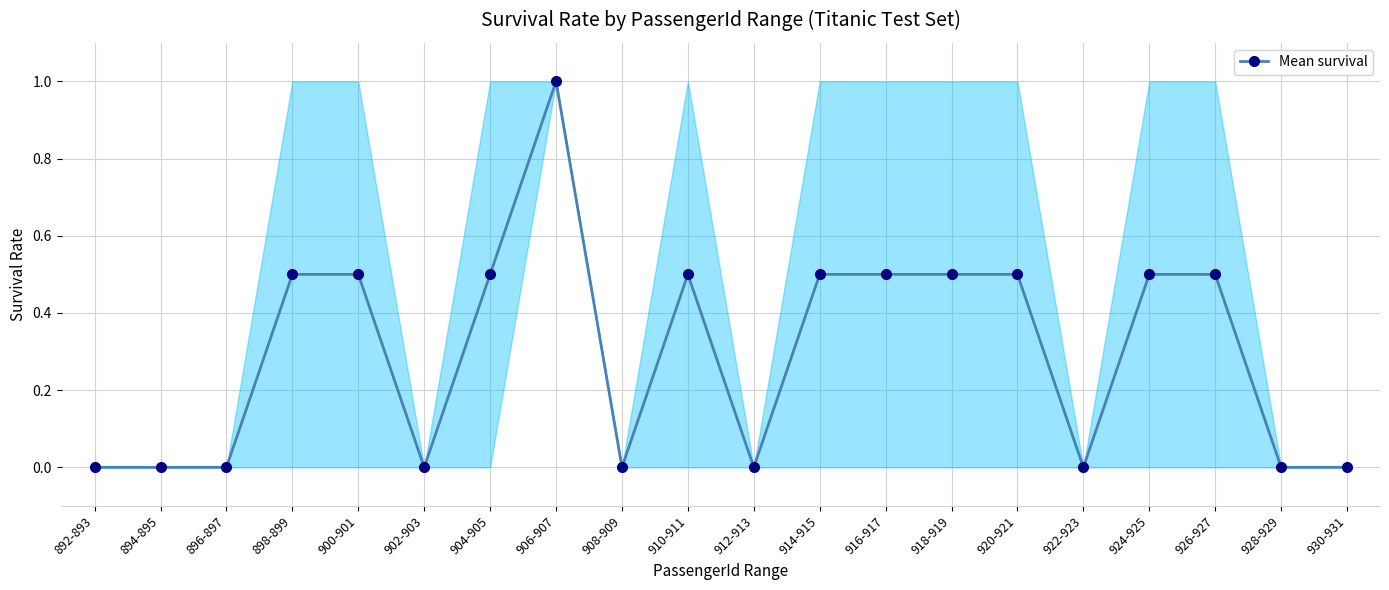

What is the change in value from 896-897 to 926-927?

+0.5